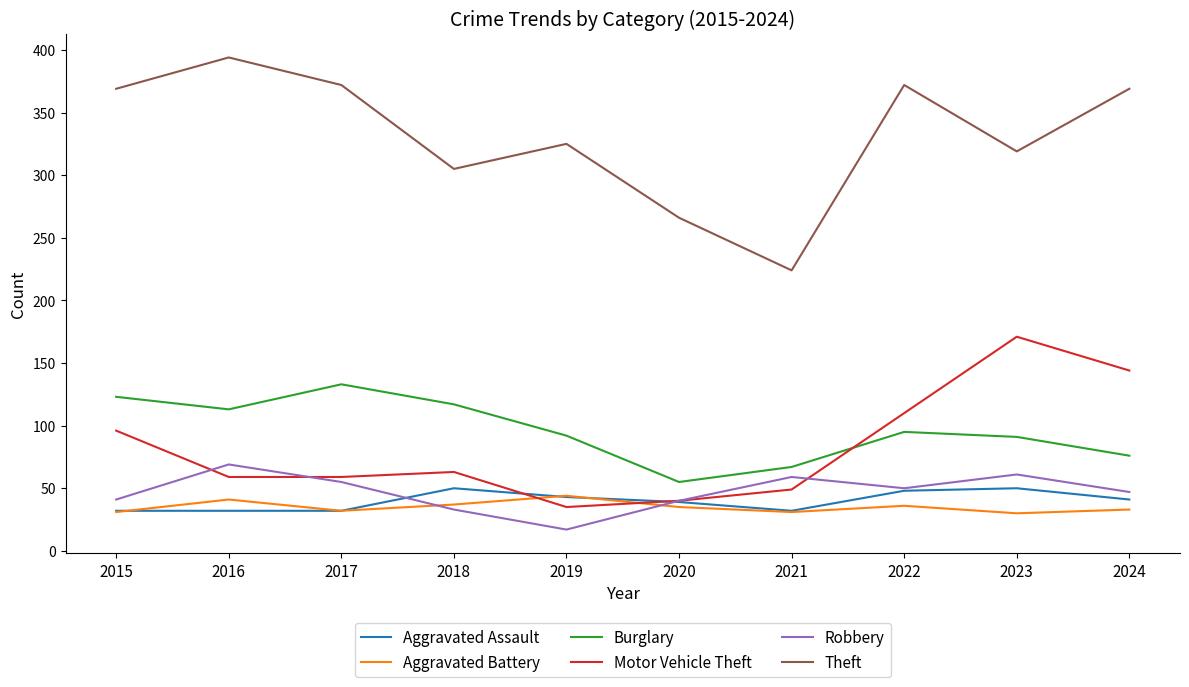

True or false: Theft and Motor Vehicle Theft intersect in this chart.

False